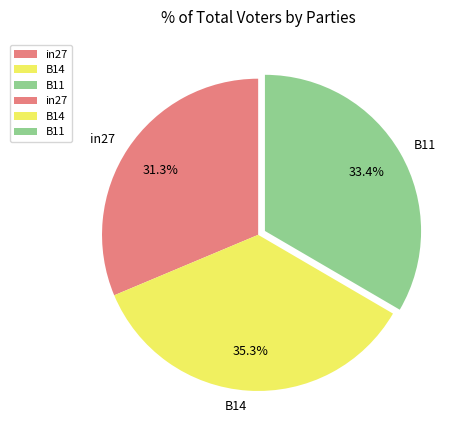

To the nearest percent, what portion does B11 represent?

33%